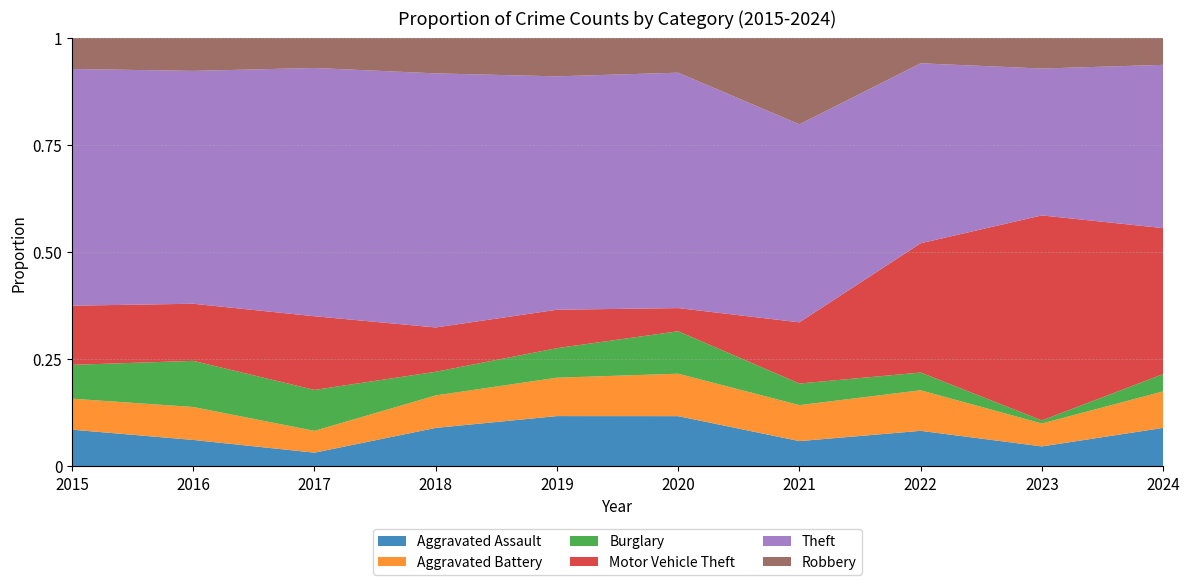

Reading right to left, transcribe all the data shown in this chart.

Aggravated Assault: 2024=20	2023=13	2022=14	2021=7	2020=13	2019=17	2018=13	2017=5	2016=12	2015=13
Aggravated Battery: 2024=19	2023=15	2022=16	2021=10	2020=11	2019=13	2018=11	2017=8	2016=15	2015=11
Burglary: 2024=9	2023=2	2022=7	2021=6	2020=11	2019=10	2018=8	2017=15	2016=21	2015=12
Motor Vehicle Theft: 2024=76	2023=134	2022=51	2021=17	2020=6	2019=13	2018=15	2017=27	2016=26	2015=21
Theft: 2024=85	2023=96	2022=71	2021=55	2020=61	2019=79	2018=86	2017=91	2016=106	2015=84
Robbery: 2024=14	2023=20	2022=10	2021=24	2020=9	2019=13	2018=12	2017=11	2016=15	2015=11